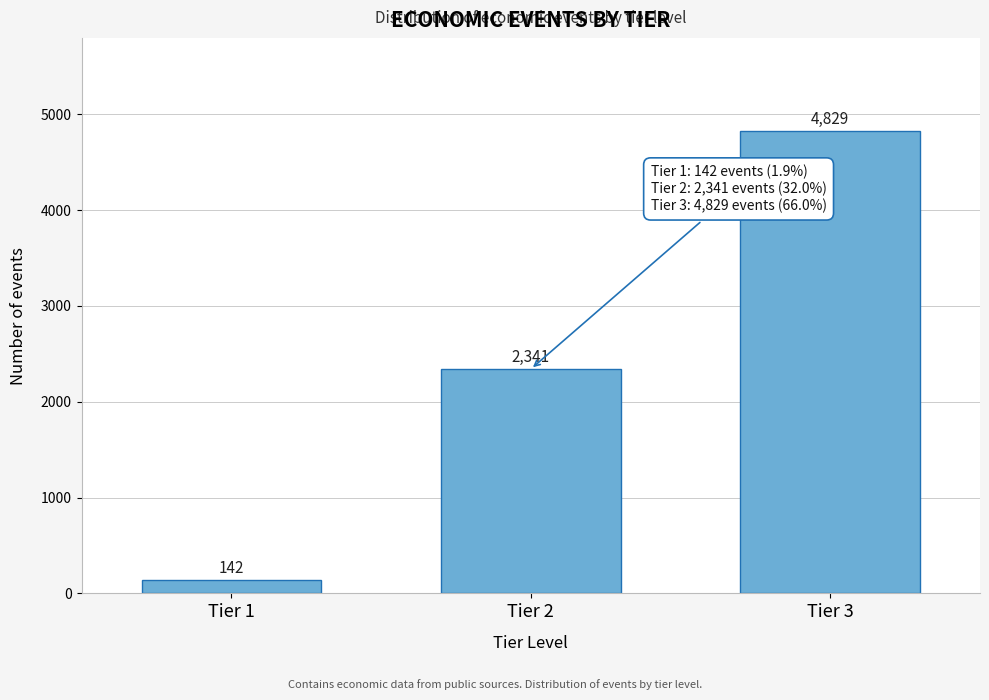

Reading left to right, extract all data points from this chart.

Tier 1=142	Tier 2=2341	Tier 3=4829